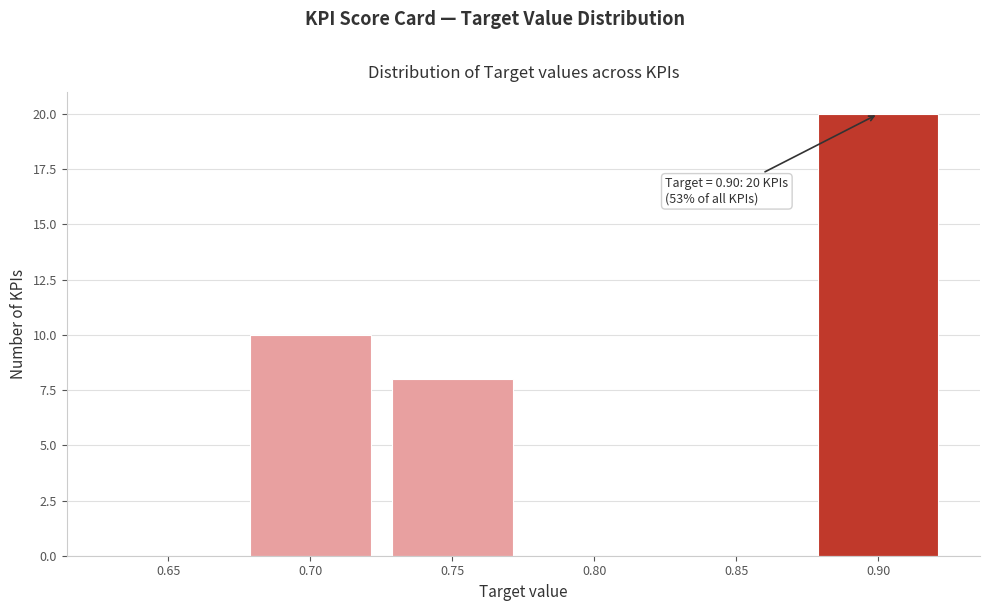

Reading right to left, extract all data points from this chart.

0.90=20	0.85=0	0.80=0	0.75=8	0.70=10	0.65=0